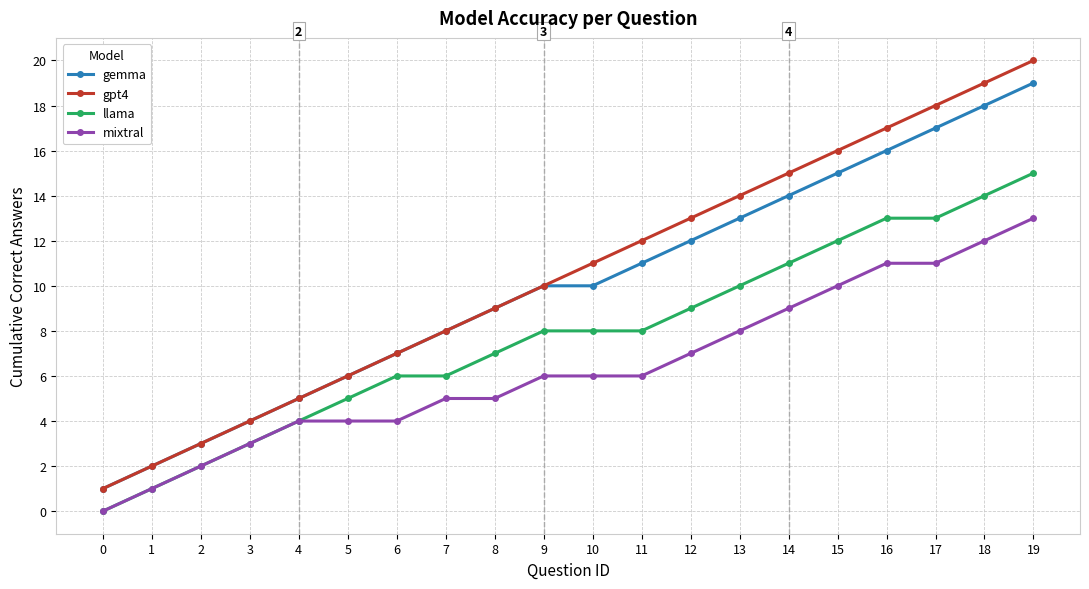

True or false: llama has a value of 2 at 5.

False